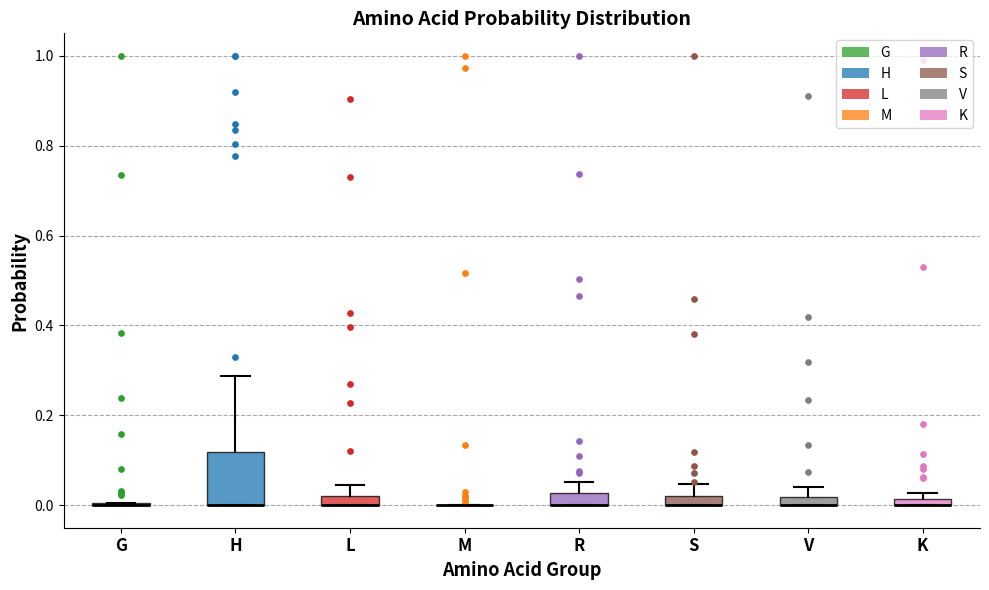

Comparing the boxes themselves (not the whiskers), which one is the tallest?

H